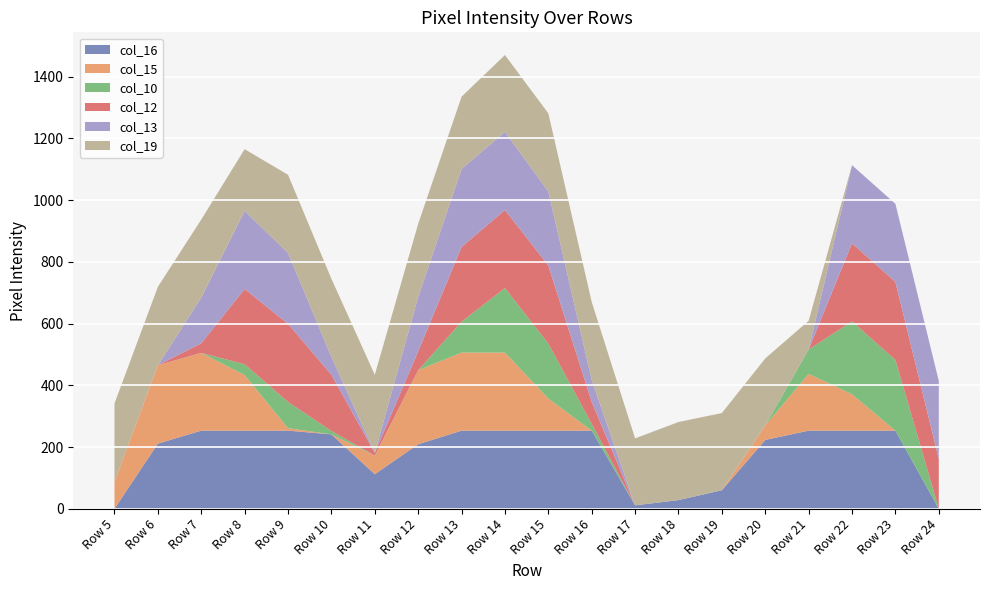

Reading right to left, transcribe all the data shown in this chart.

col_16: Row 24=0	Row 23=253	Row 22=253	Row 21=253	Row 20=223	Row 19=60	Row 18=28	Row 17=11	Row 16=253	Row 15=253	Row 14=253	Row 13=253	Row 12=209	Row 11=112	Row 10=241	Row 9=253	Row 8=253	Row 7=253	Row 6=211	Row 5=0
col_15: Row 24=0	Row 23=0	Row 22=118	Row 21=184	Row 20=47	Row 19=0	Row 18=0	Row 17=0	Row 16=0	Row 15=104	Row 14=253	Row 13=253	Row 12=240	Row 11=60	Row 10=0	Row 9=8	Row 8=180	Row 7=252	Row 6=254	Row 5=87
col_10: Row 24=0	Row 23=229	Row 22=236	Row 21=79	Row 20=0	Row 19=0	Row 18=0	Row 17=0	Row 16=22	Row 15=178	Row 14=209	Row 13=100	Row 12=0	Row 11=0	Row 10=11	Row 9=85	Row 8=35	Row 7=0	Row 6=0	Row 5=0
col_12: Row 24=161	Row 23=253	Row 22=253	Row 21=0	Row 20=0	Row 19=0	Row 18=0	Row 17=0	Row 16=71	Row 15=253	Row 14=253	Row 13=242	Row 12=61	Row 11=9	Row 10=182	Row 9=253	Row 8=244	Row 7=31	Row 6=0	Row 5=0
col_13: Row 24=253	Row 23=253	Row 22=253	Row 21=0	Row 20=0	Row 19=0	Row 18=0	Row 17=0	Row 16=71	Row 15=240	Row 14=253	Row 13=253	Row 12=176	Row 11=0	Row 10=58	Row 9=230	Row 8=253	Row 7=148	Row 6=0	Row 5=0
col_19: Row 24=0	Row 23=0	Row 22=0	Row 21=93	Row 20=217	Row 19=250	Row 18=253	Row 17=217	Row 16=253	Row 15=253	Row 14=249	Row 13=234	Row 12=237	Row 11=253	Row 10=253	Row 9=253	Row 8=200	Row 7=253	Row 6=254	Row 5=254